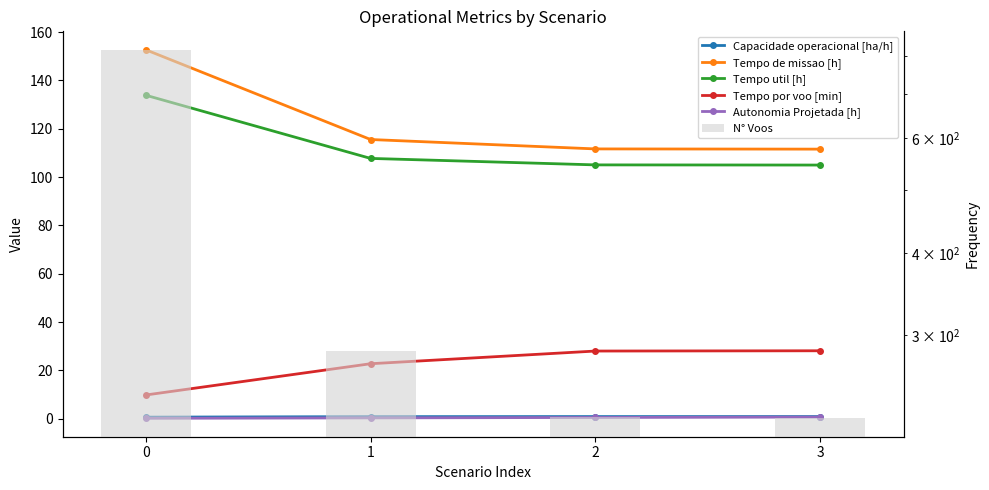

The Capacidade operacional [ha/h] series shows 1.4 at 2. True or false?

False